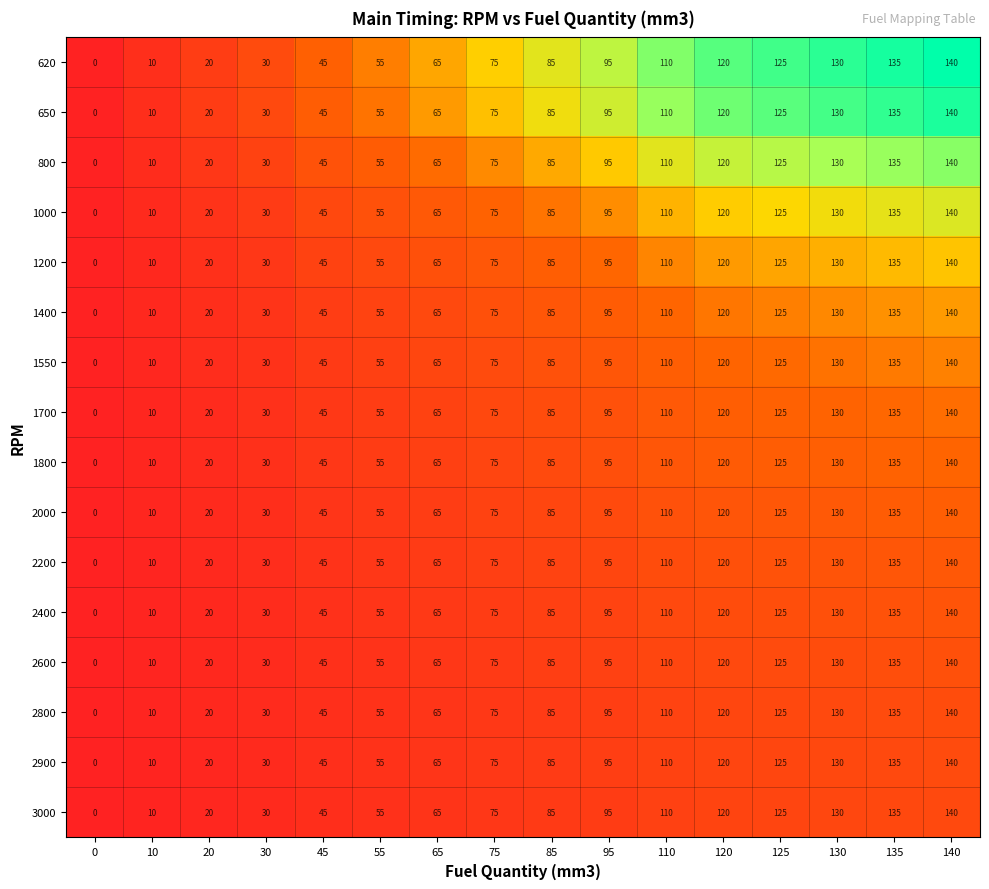

At which label does 2200 reach its peak?

140